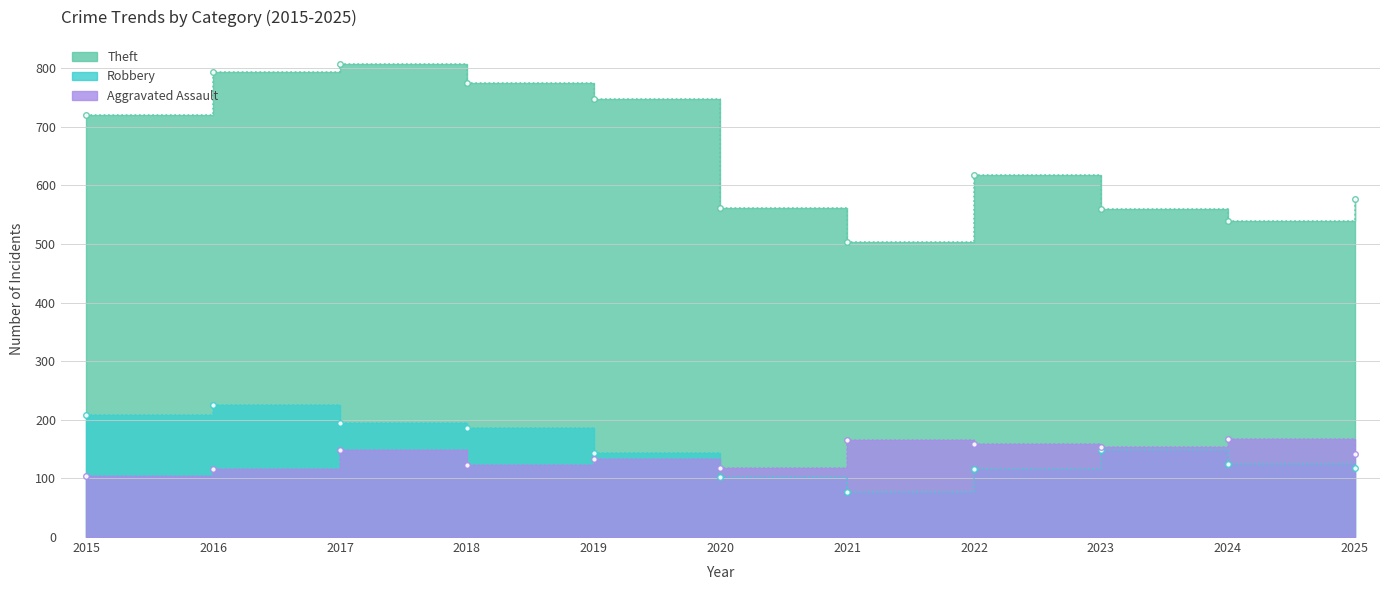

At which label does Aggravated Assault reach its minimum?

2015